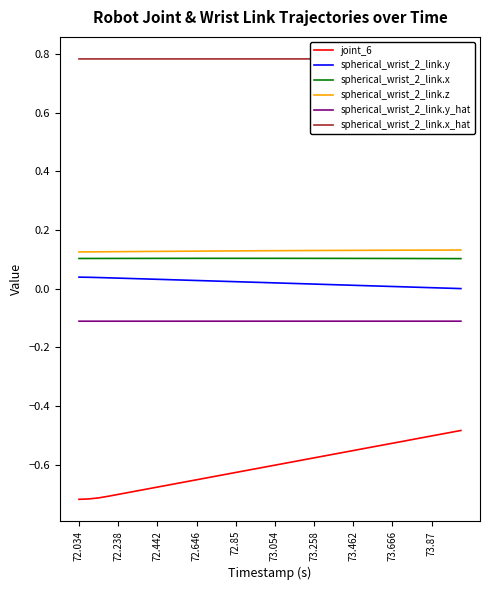

True or false: spherical_wrist_2_link.y and spherical_wrist_2_link.y_hat intersect in this chart.

False